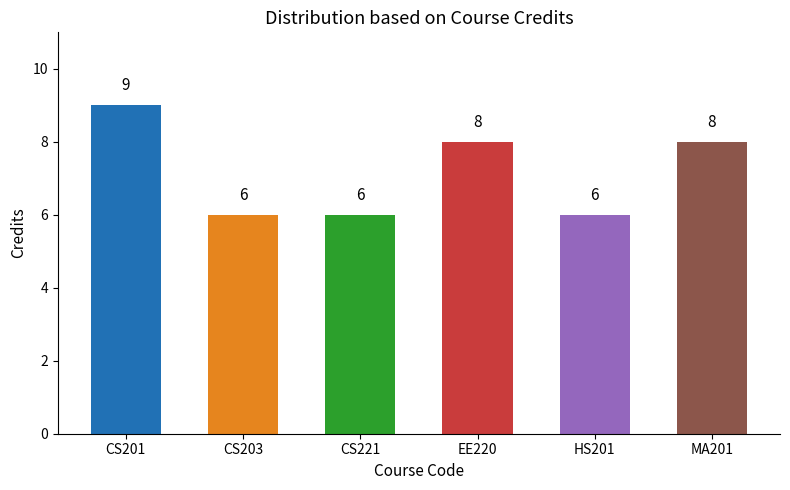

Count the values in the range 6 to 8.

5